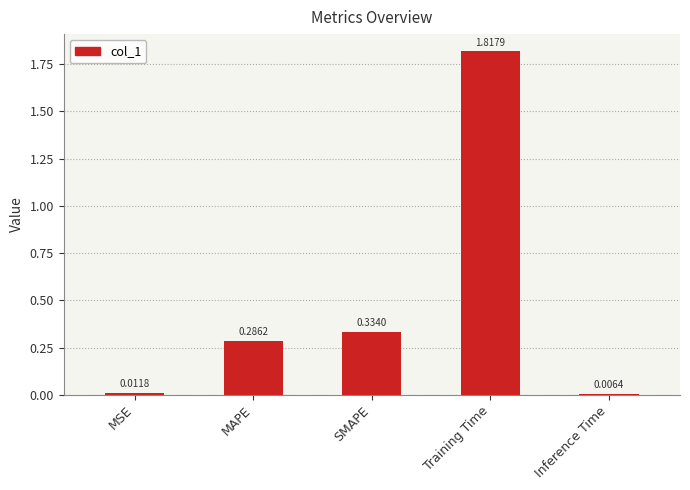

Rank the categories by value from highest to lowest.

Training Time, SMAPE, MAPE, MSE, Inference Time